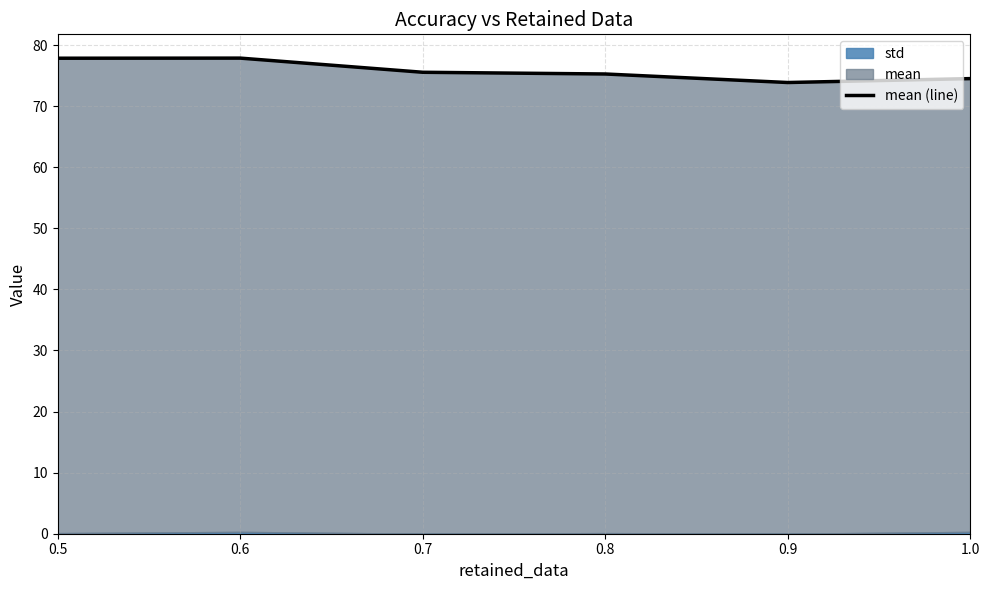

Does the chart display data point markers on the line(s)?

No